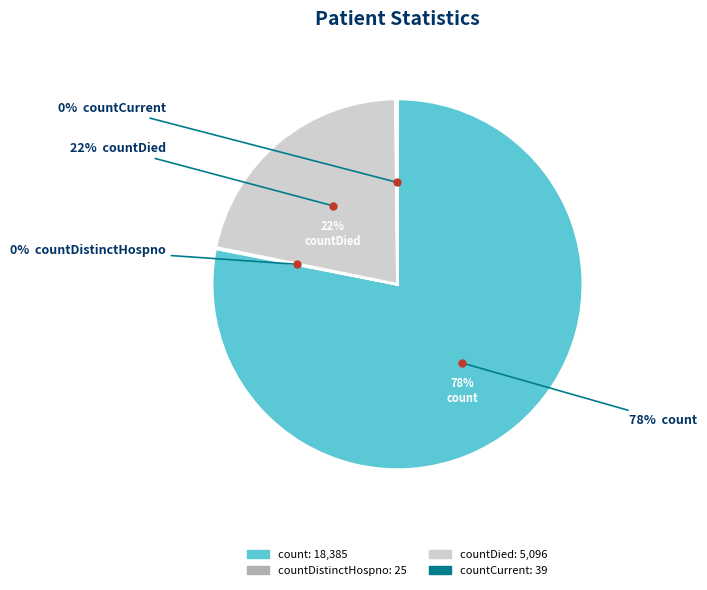

True or false: countDistinctHospno accounts for 0% of the total.

True